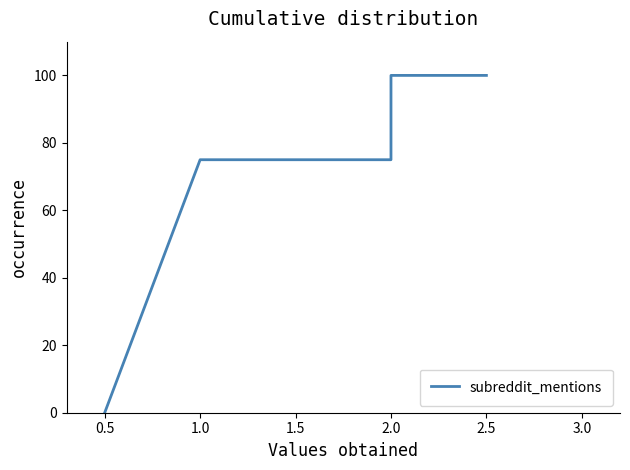

Reading right to left, extract all data points from this chart.

100	100	75	75	0